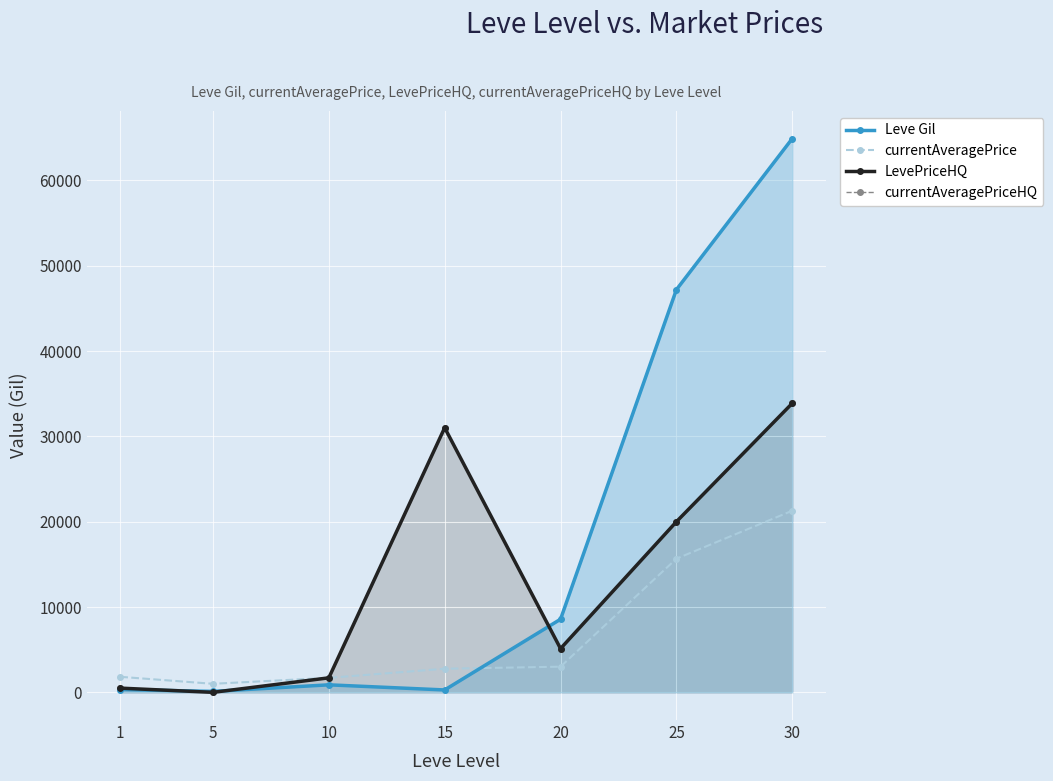

Which series has the largest total across all categories?

Leve Gil